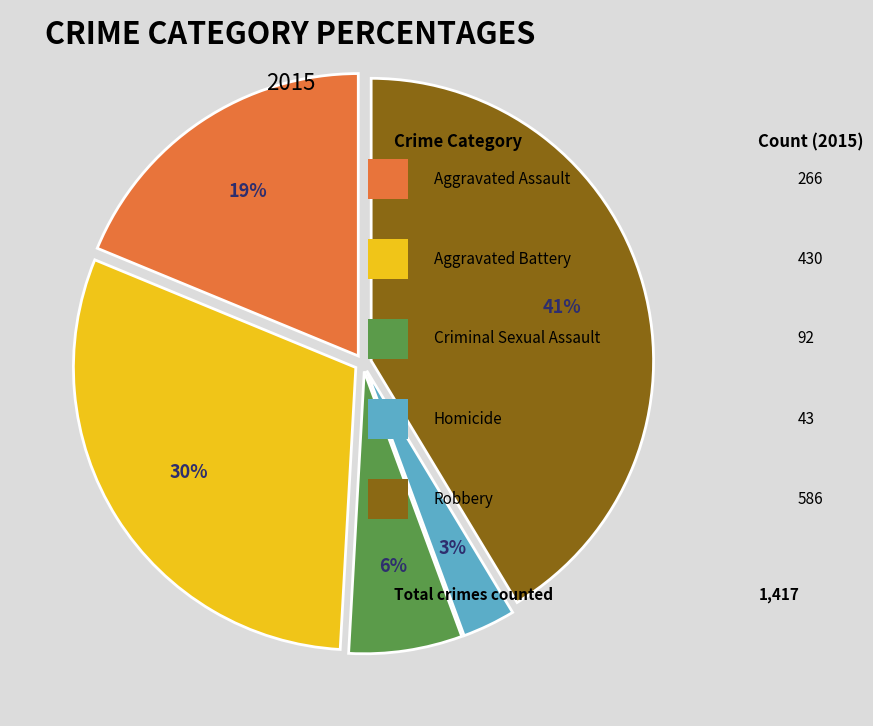

How many segments does this pie chart have?

5